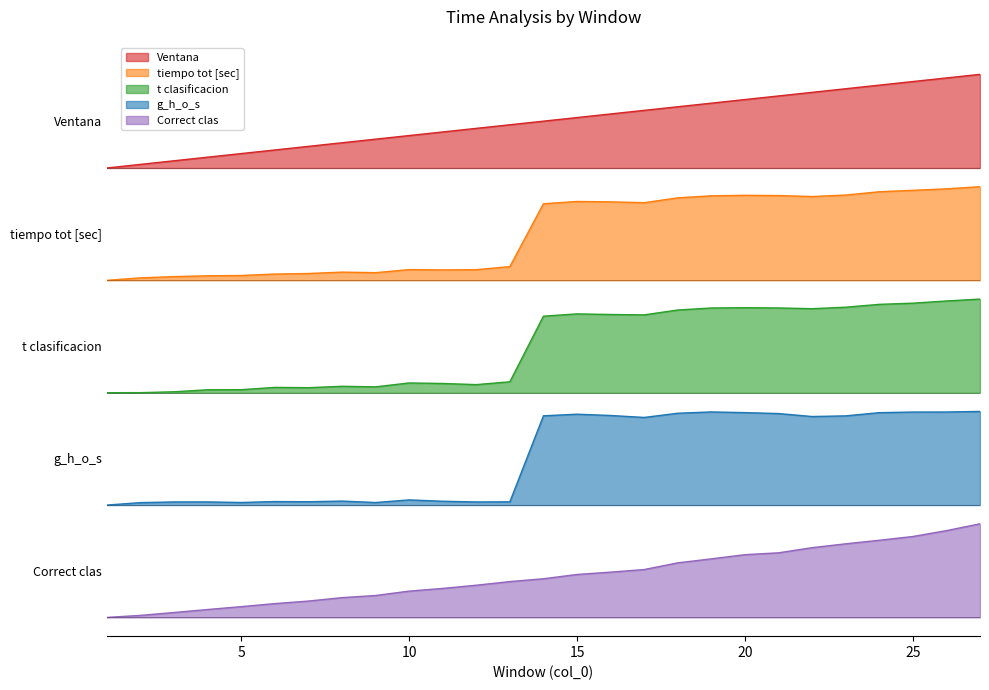

Which series has the widest spread of values?

g_h_o_s